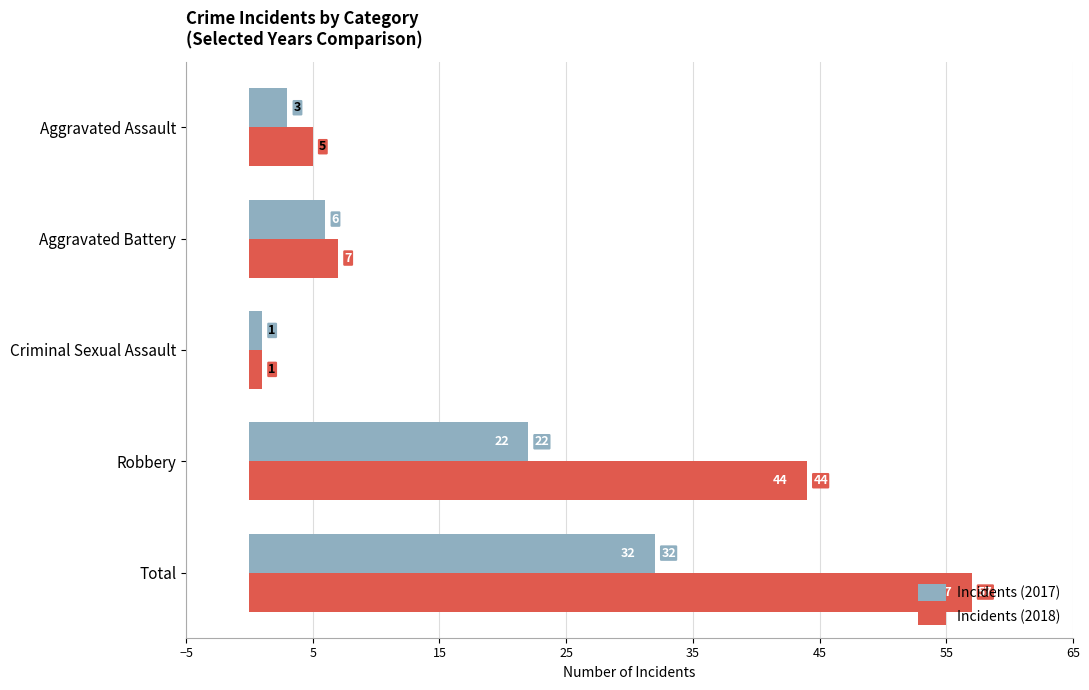

Is it true that Incidents (2018) equals 84 at Total?

False